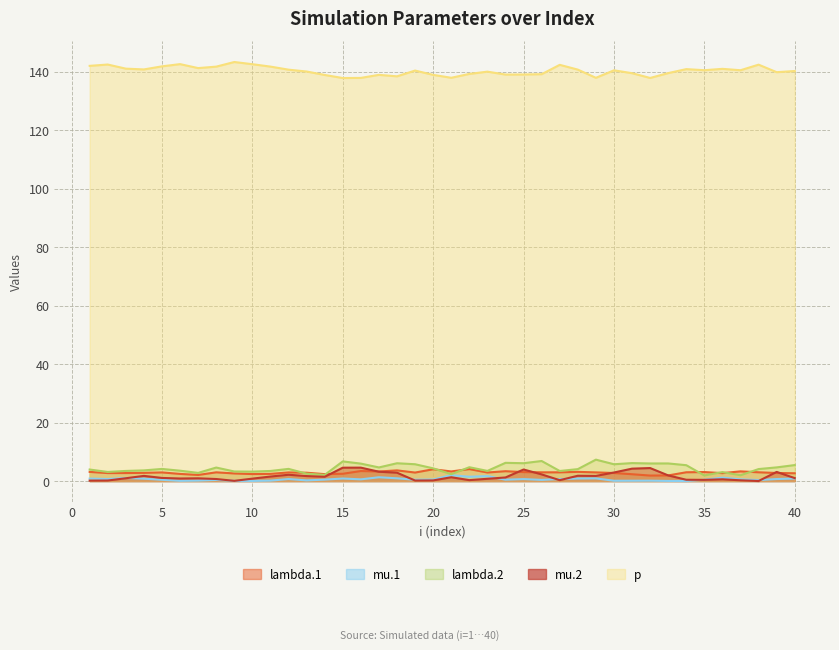

True or false: mu.2 has more than 1 points higher than both neighbors.

True